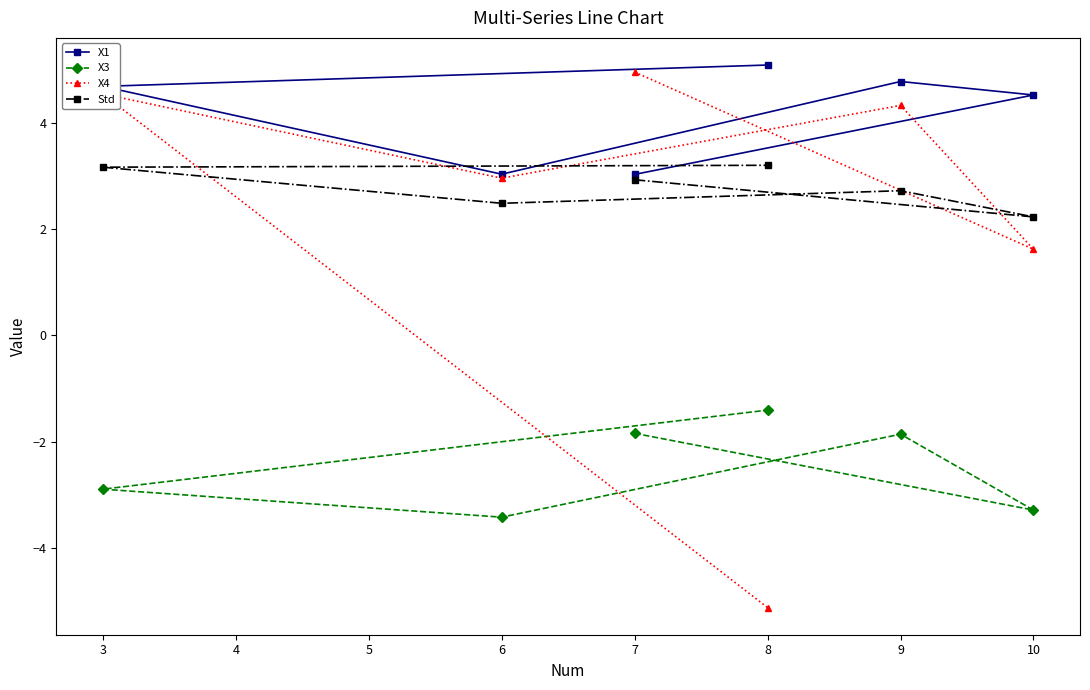

Rank the series by their maximum value, from lowest to highest.

X3, Std, X4, X1